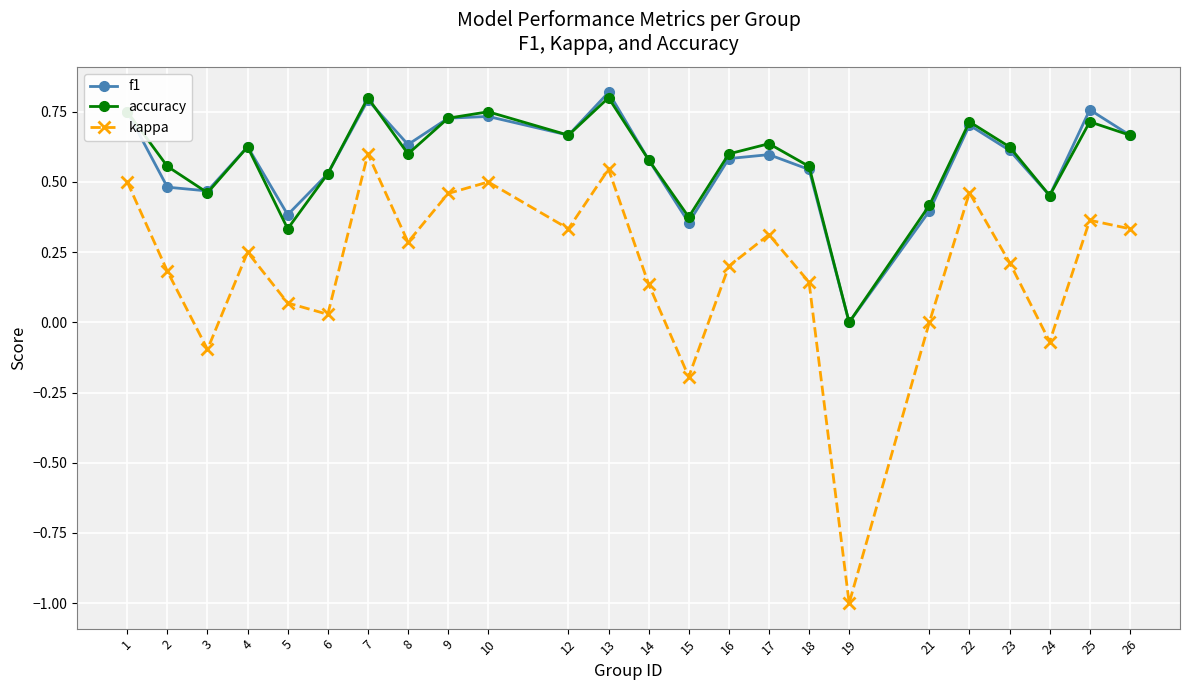

Is the value of accuracy at 25 greater than the value of f1 at 3?

Yes